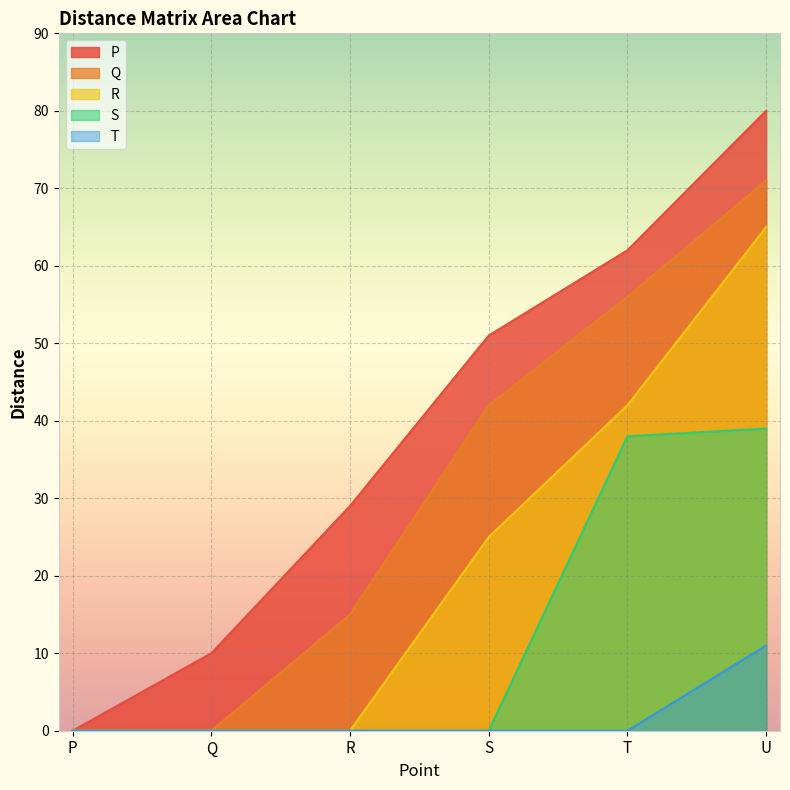

Which has a higher value, P or S?

S